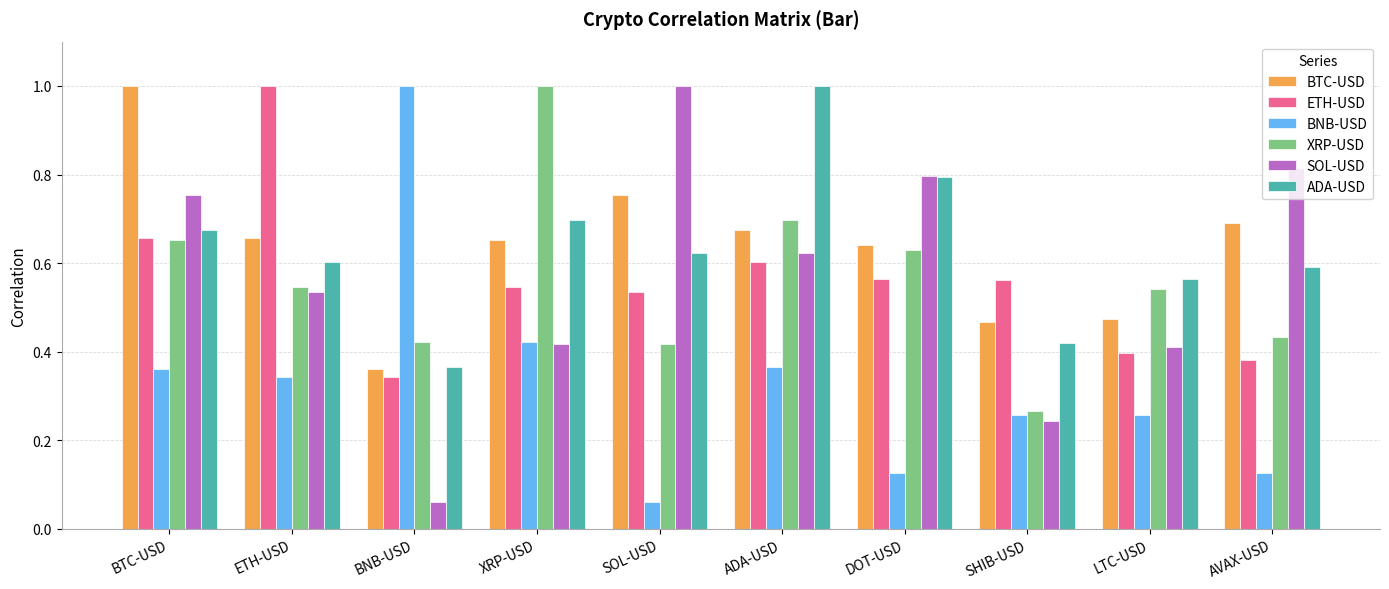

What is the sum of all XRP-USD values?

5.6